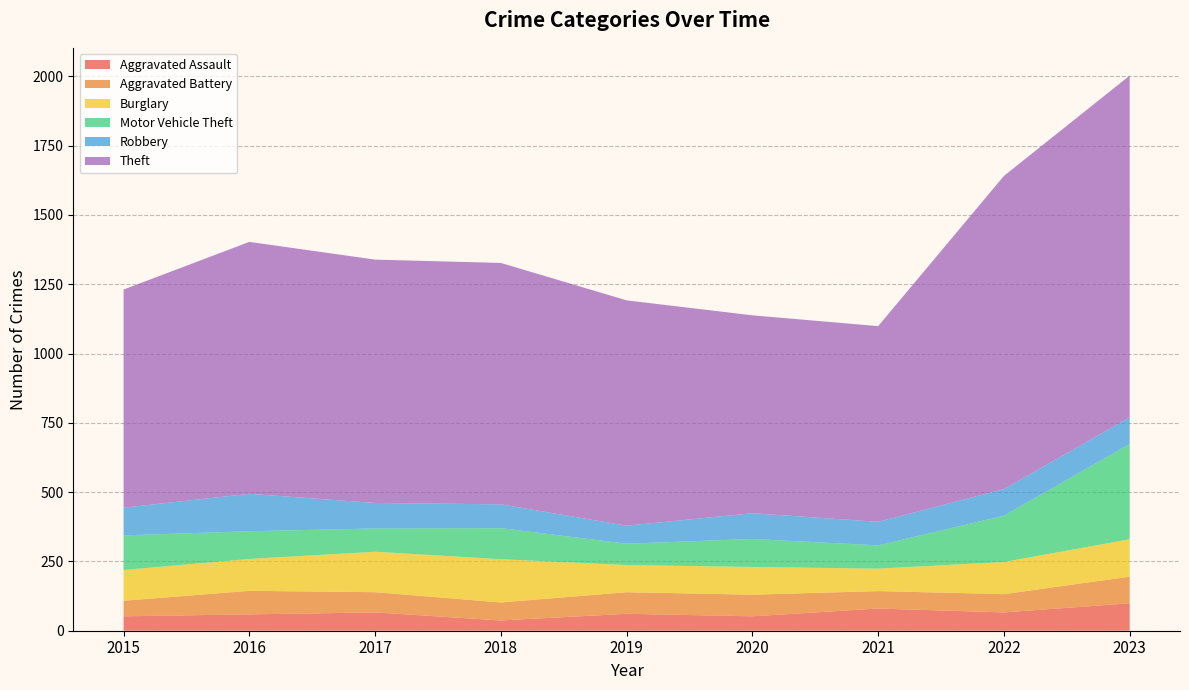

Reading left to right, what are all the values shown in this chart?

Aggravated Assault: 52	59	66	37	61	52	80	66	99
Aggravated Battery: 56	85	73	65	78	78	63	66	96
Burglary: 111	115	146	156	98	100	81	116	135
Motor Vehicle Theft: 125	100	84	112	77	101	84	167	344
Robbery: 100	135	92	86	65	93	85	96	96
Theft: 787	909	878	871	813	714	706	1130	1233